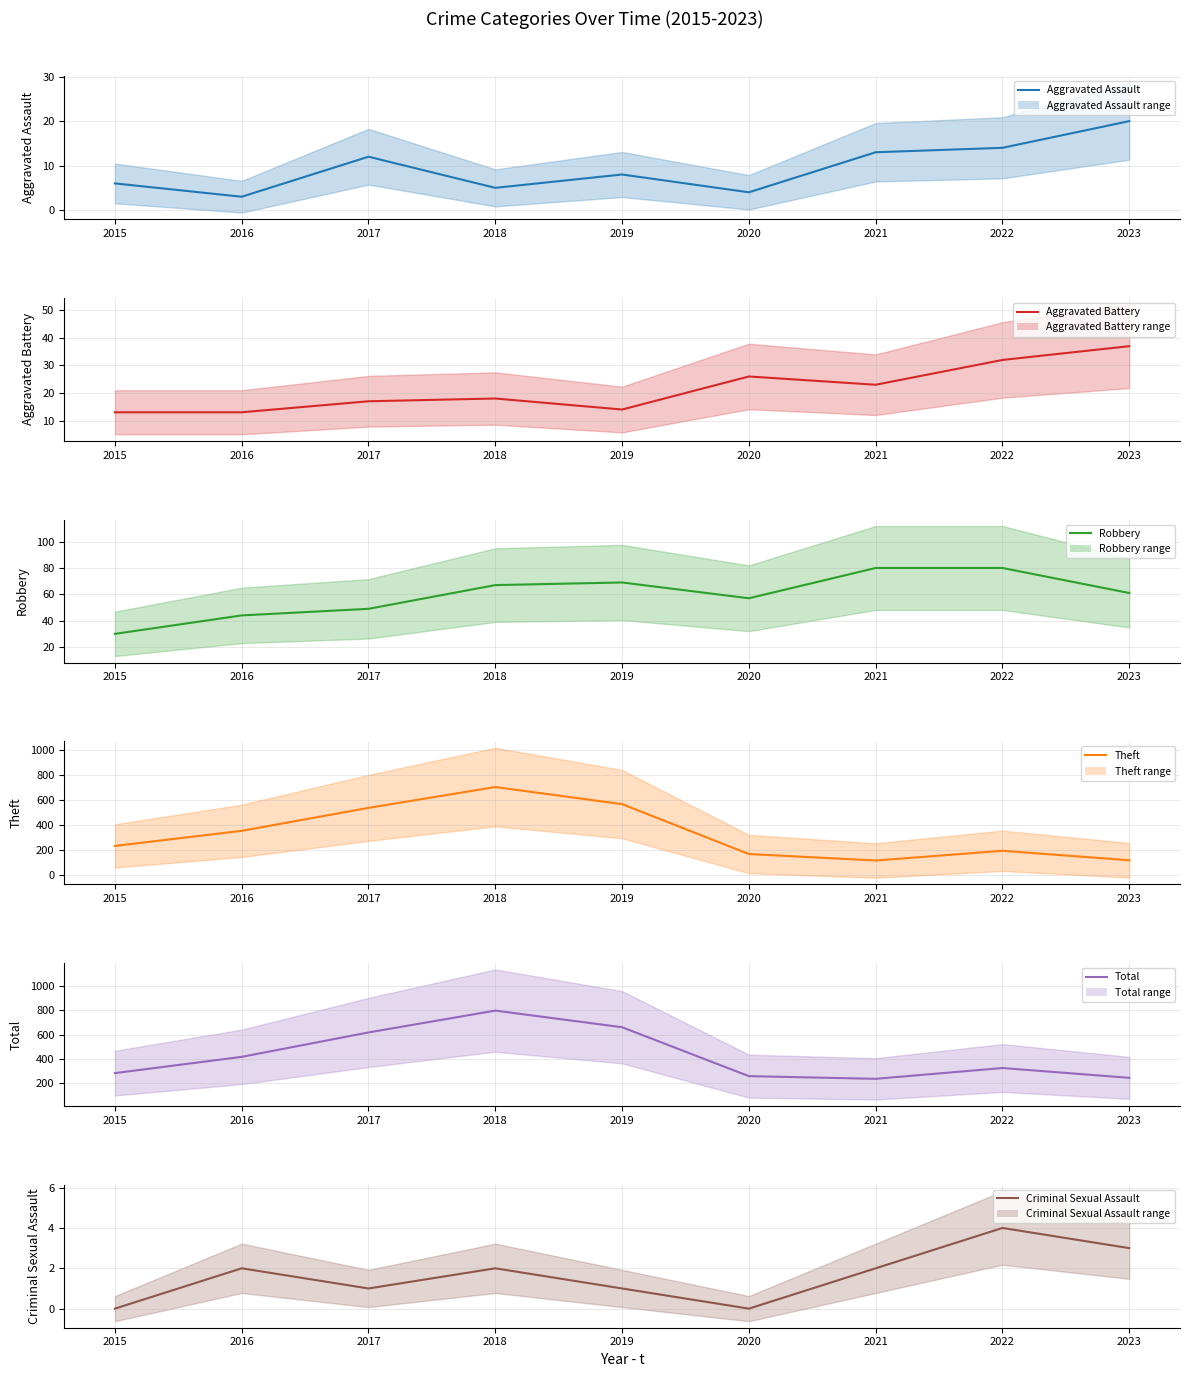

Does the chart display data point markers on the line(s)?

No